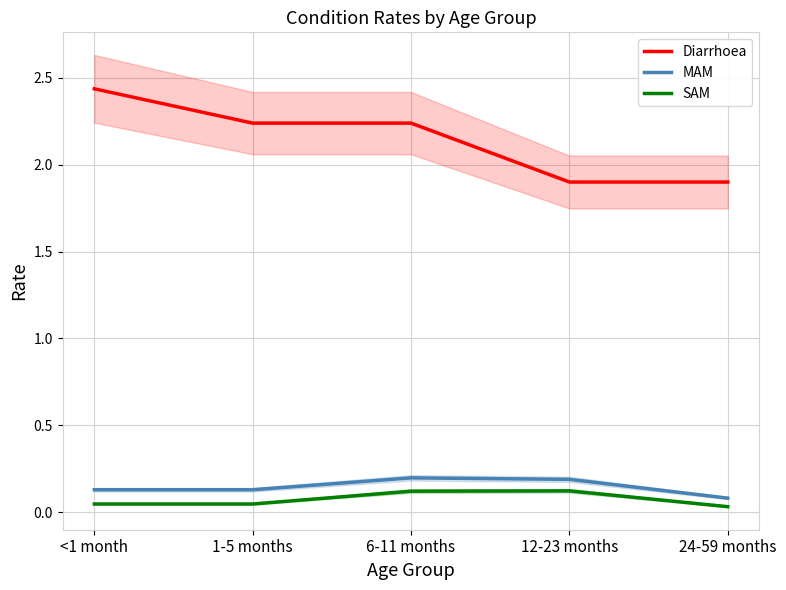

True or false: Diarrhoea has a value of 4.0 at <1 month.

False